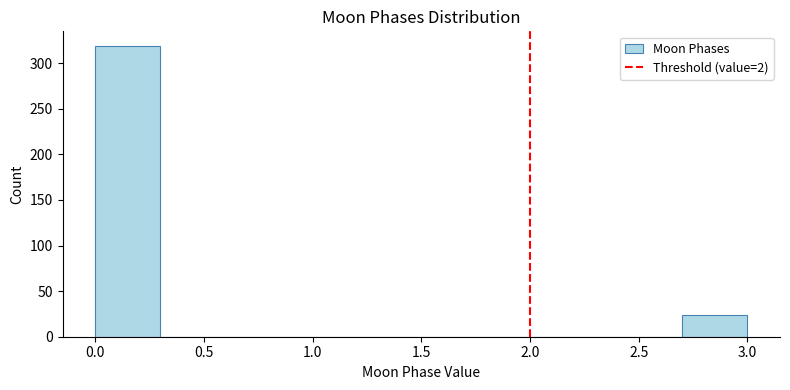

Over which range of the x-axis is the bar tallest?

0.0 to 0.3